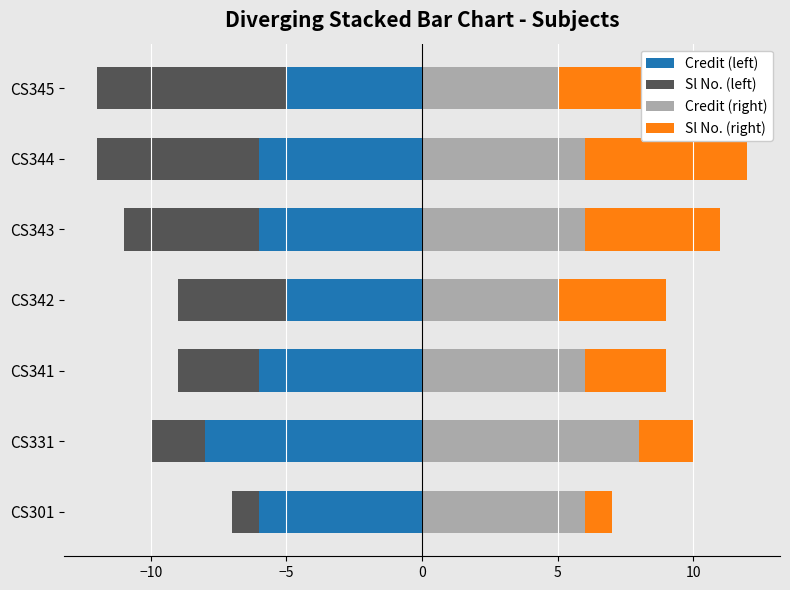

What is the value of the Sl No. (right) bar at the 4th from the left?

4